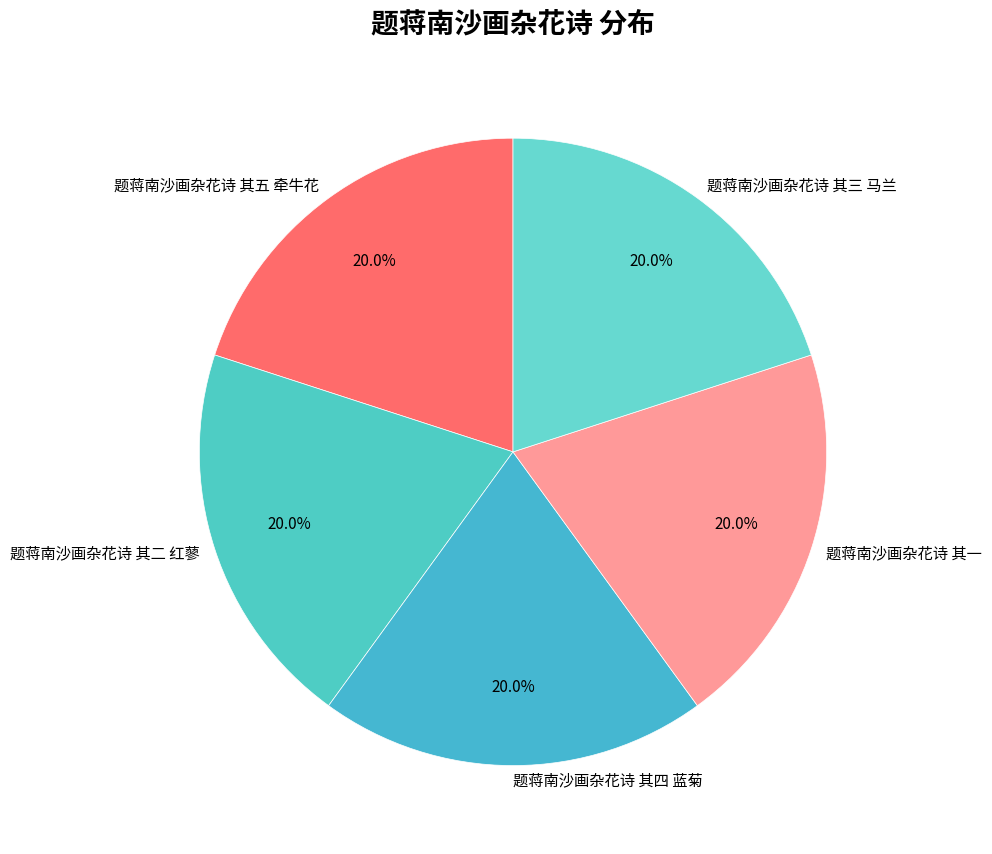

Does 题蒋南沙画杂花诗 其四 蓝菊 represent more than half of the total?

No